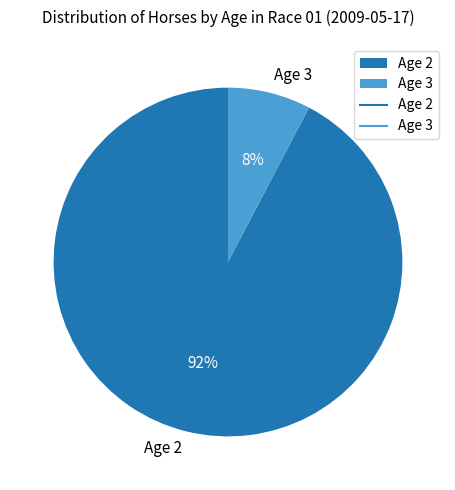

Rank the categories by value from lowest to highest.

Age 3, Age 2